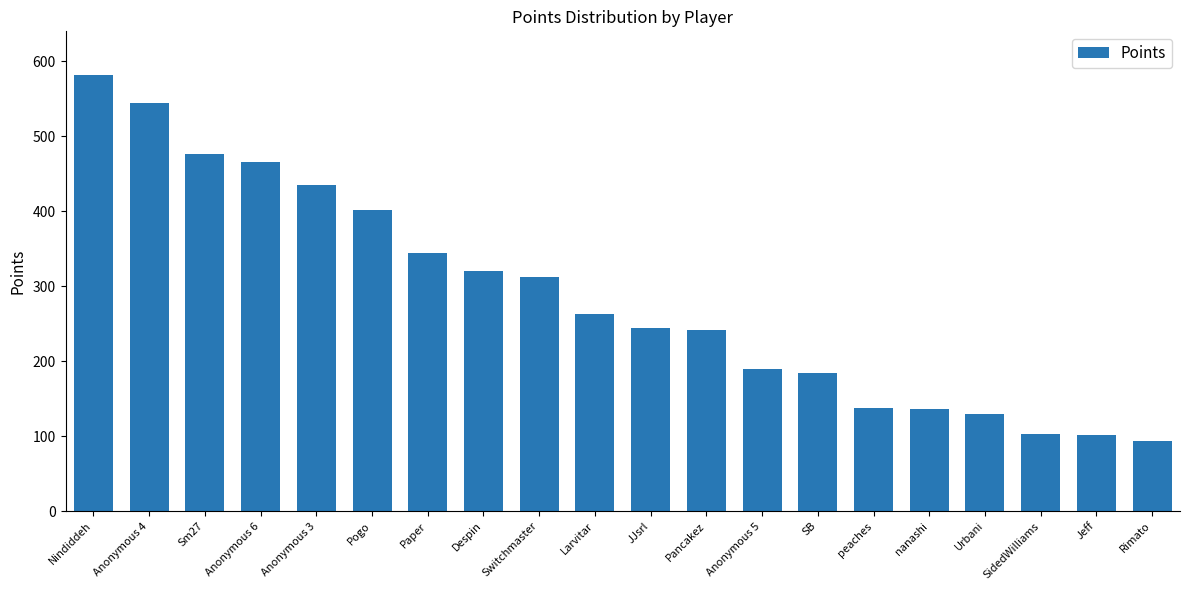

Is it true that the value at Pancakez is 241?

True